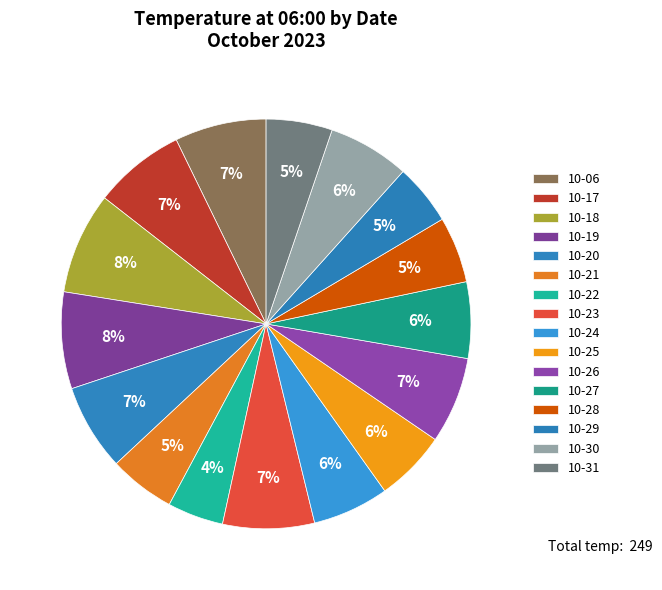

Count the number of slices in the pie.

16